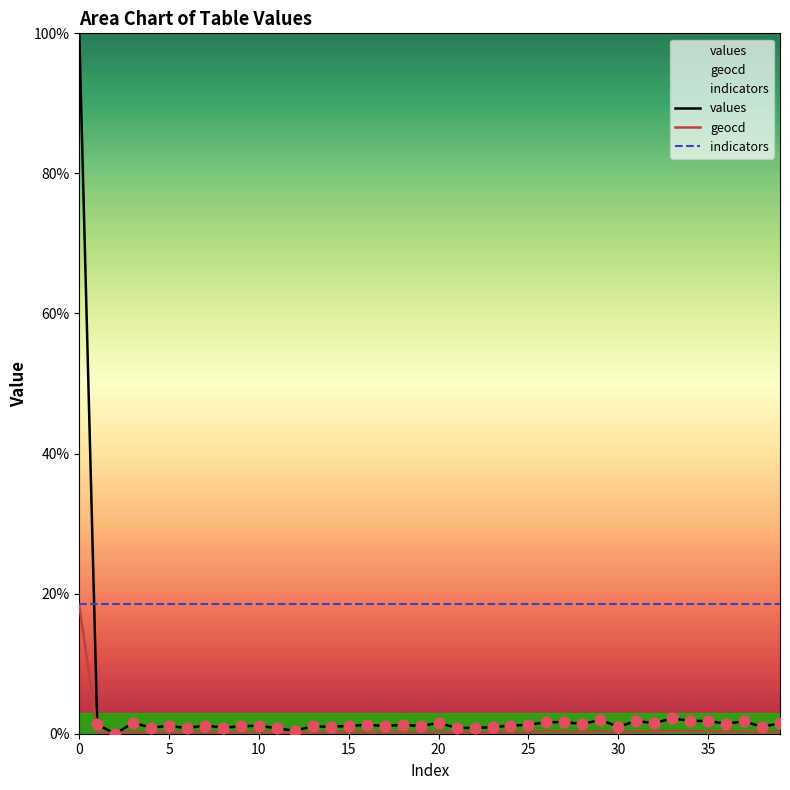

Which series has the widest spread of Y values?

values